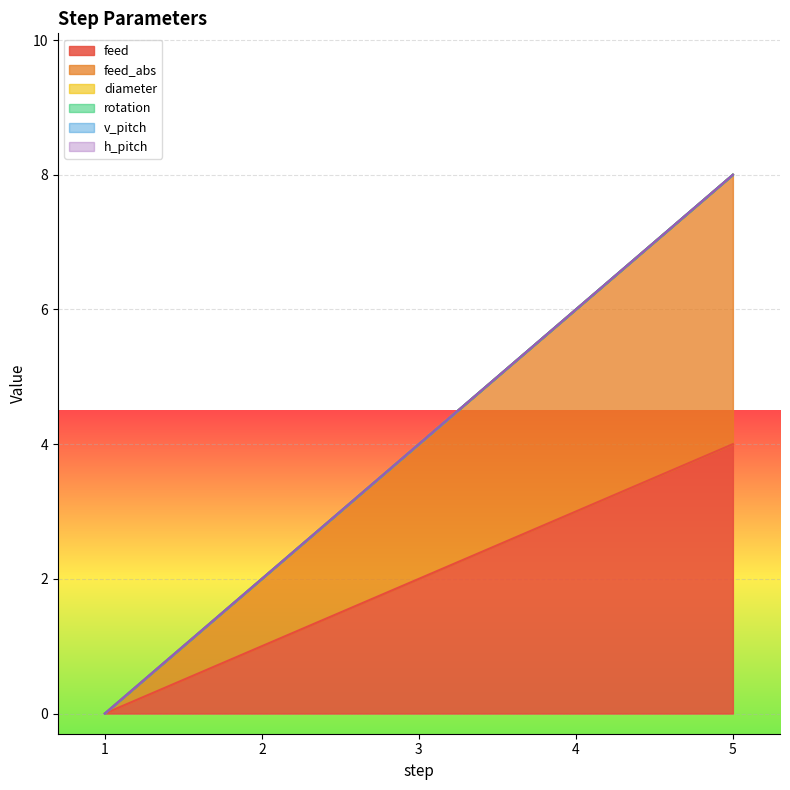

Reading left to right, extract all data points from this chart.

feed: 1=0	2=1	3=2	4=3	5=4
feed_abs: 1=0	2=1	3=2	4=3	5=4
diameter: 1=0	2=0	3=0	4=0	5=0
rotation: 1=0	2=0	3=0	4=0	5=0
v_pitch: 1=0	2=0	3=0	4=0	5=0
h_pitch: 1=0	2=0	3=0	4=0	5=0